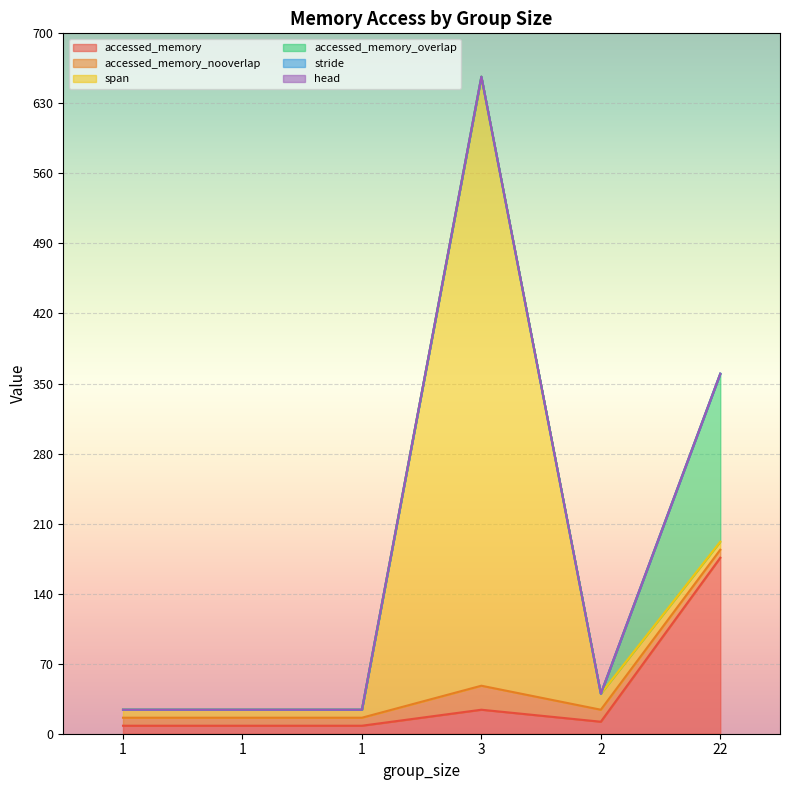

Which has a higher value, 3 or 2?

3